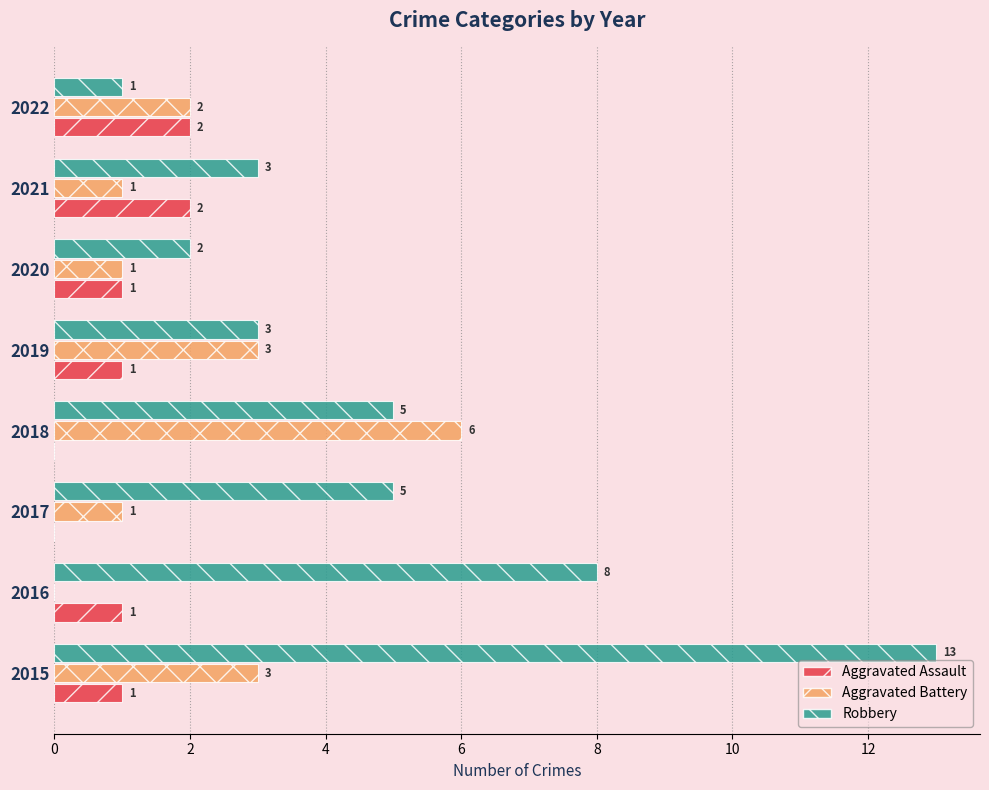

Between 2018 and 2021, which series saw the biggest shift?

Aggravated Battery